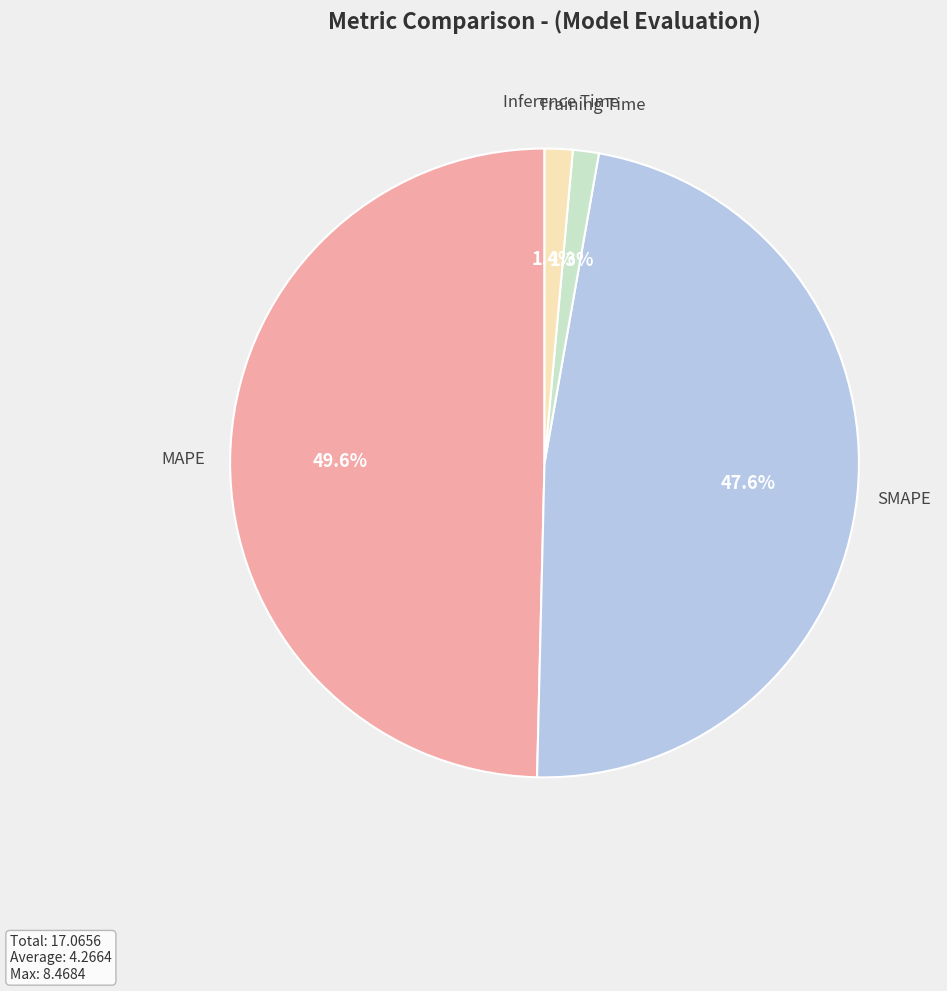

Is there a majority slice in this chart?

No